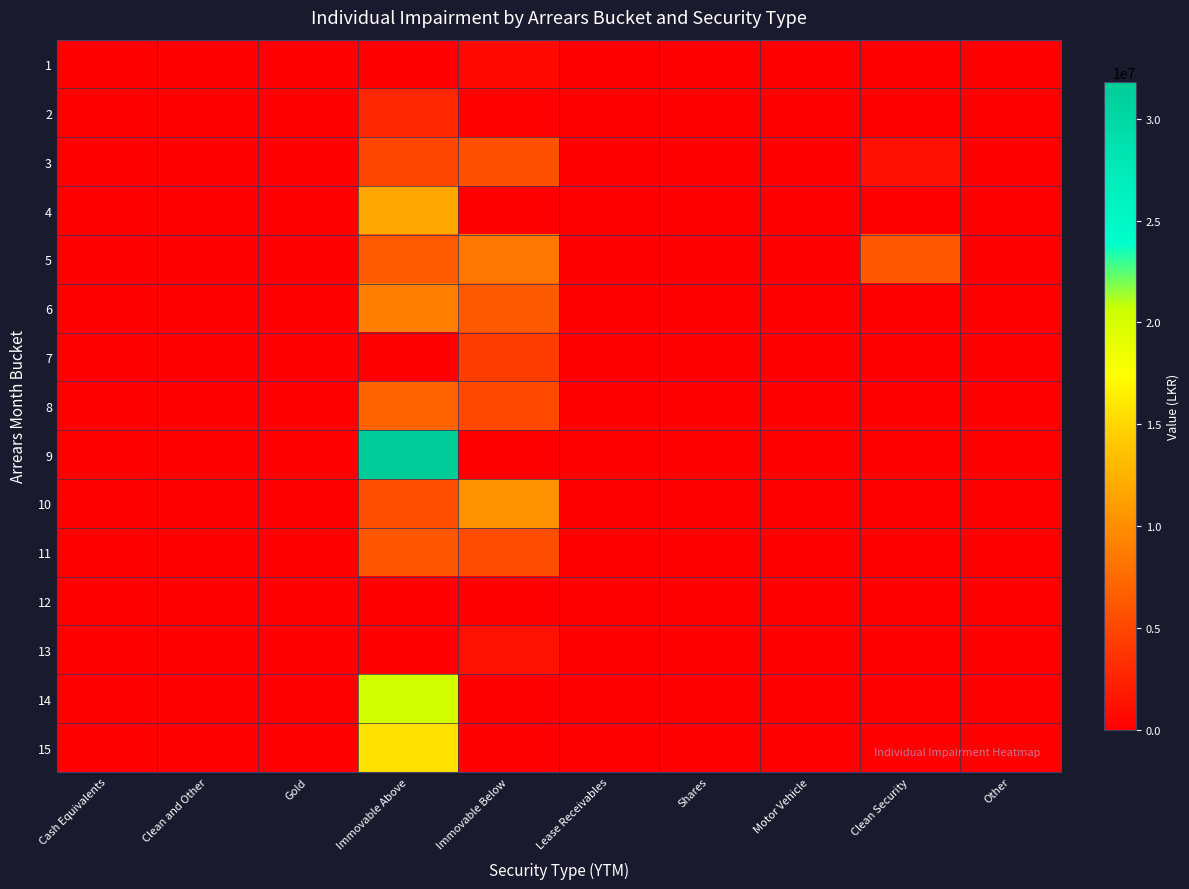

At Gold, list the series in order from largest to smallest.

1, 2, 3, 4, 5, 6, 7, 8, 9, 10, 11, 12, 13, 14, 15